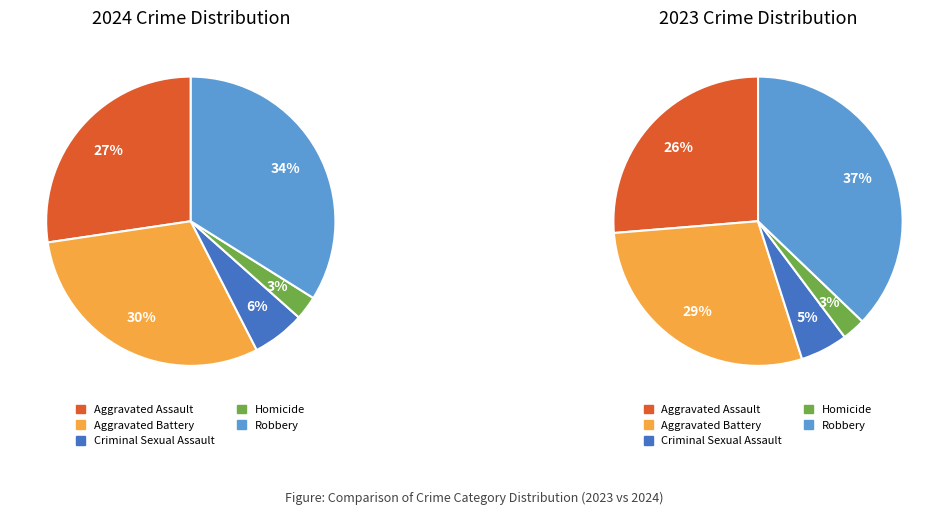

Is there any slice that represents more than half of the pie?

No